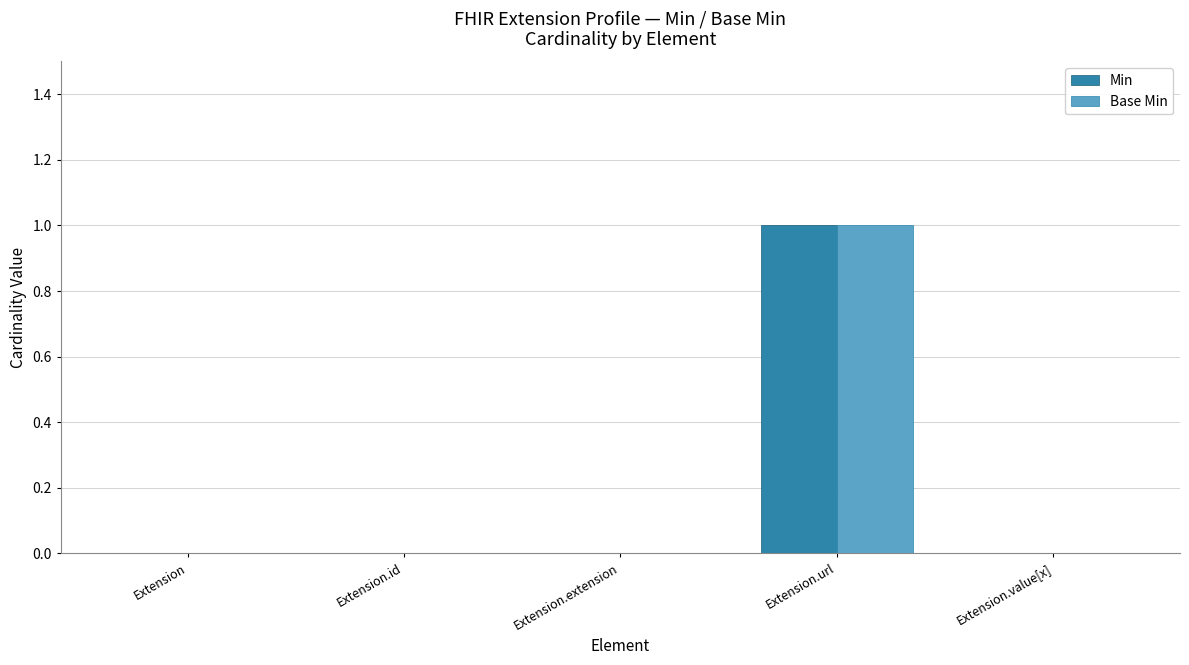

At which category is the sum across all series the highest?

Extension.url